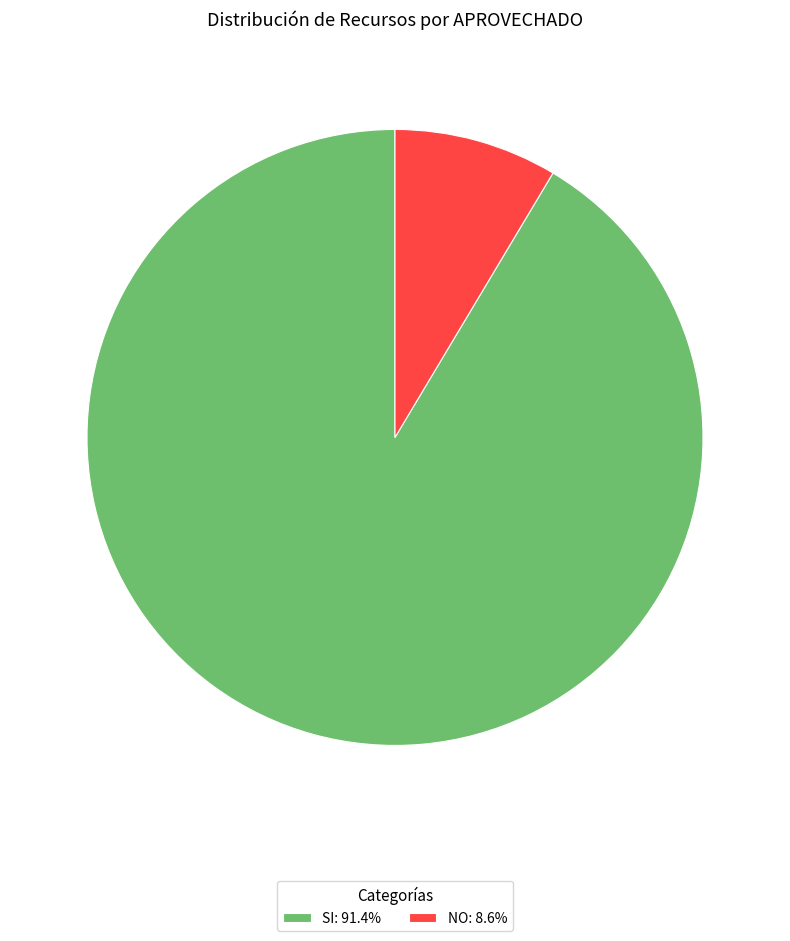

Do NO: 8.6% and SI: 91.4% together represent more than half of the pie?

Yes